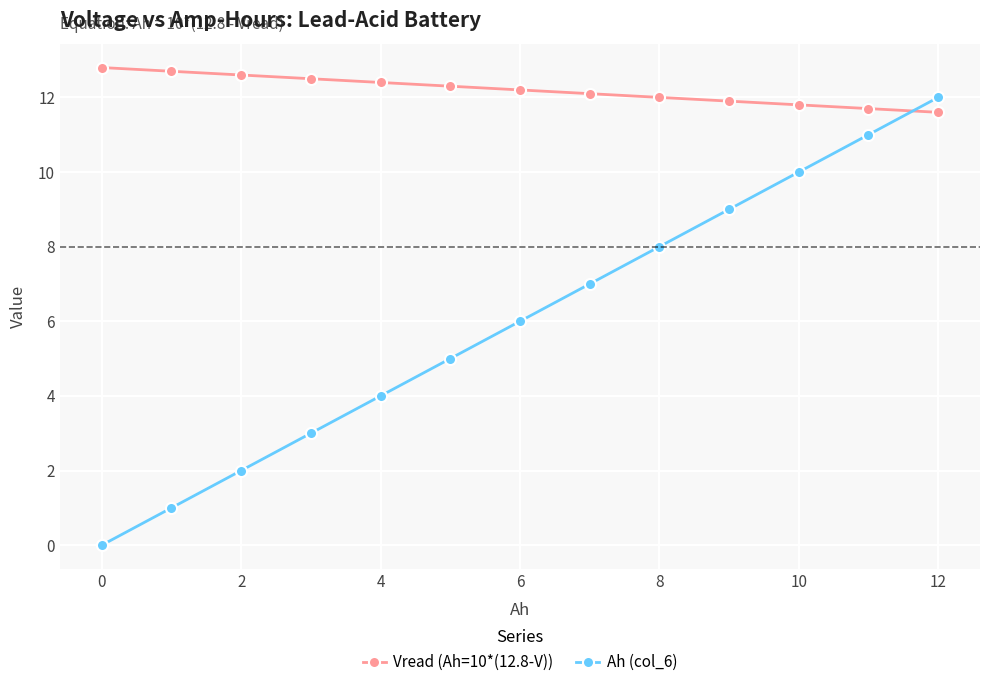

What is the average value of the Vread (Ah=10*(12.8-V)) series?

12.2